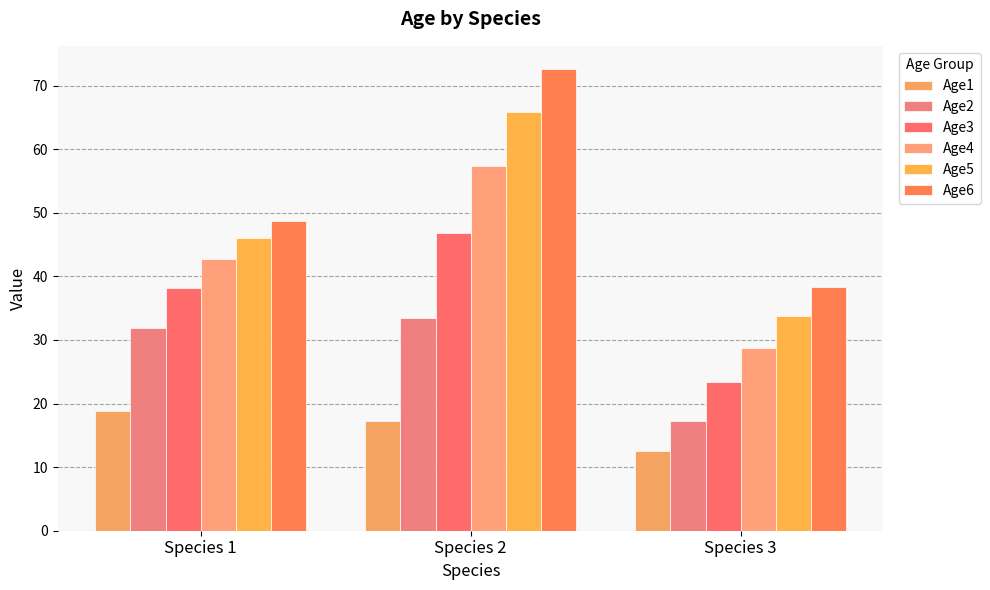

Reading left to right, what are all the values shown in this chart?

Age1: 18.8	17.2	12.5
Age2: 31.9	33.5	17.3
Age3: 38.1	46.8	23.4
Age4: 42.7	57.4	28.8
Age5: 46.1	65.9	33.8
Age6: 48.7	72.6	38.3